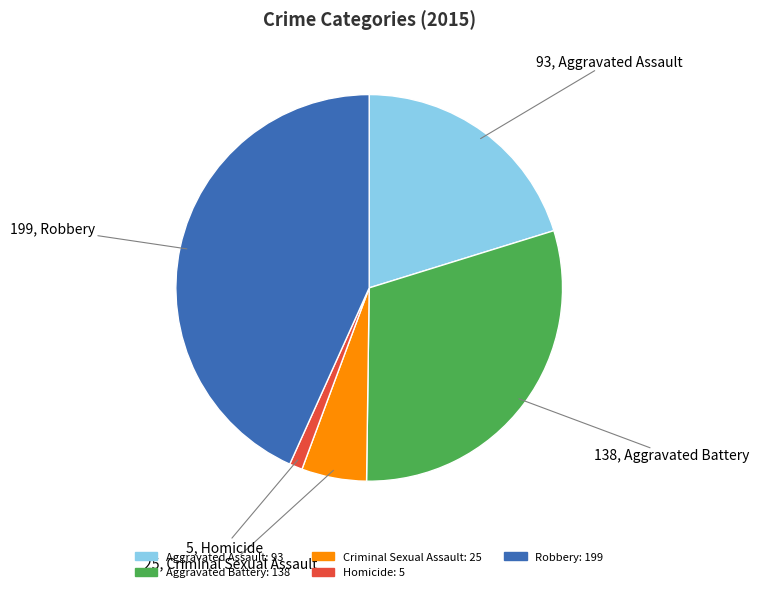

The Robbery slice represents 43% of the pie. True or false?

True